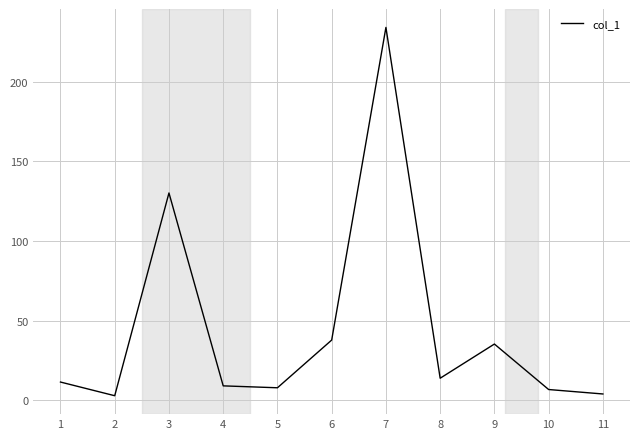

What is the difference between the second highest and second lowest values?

126.4